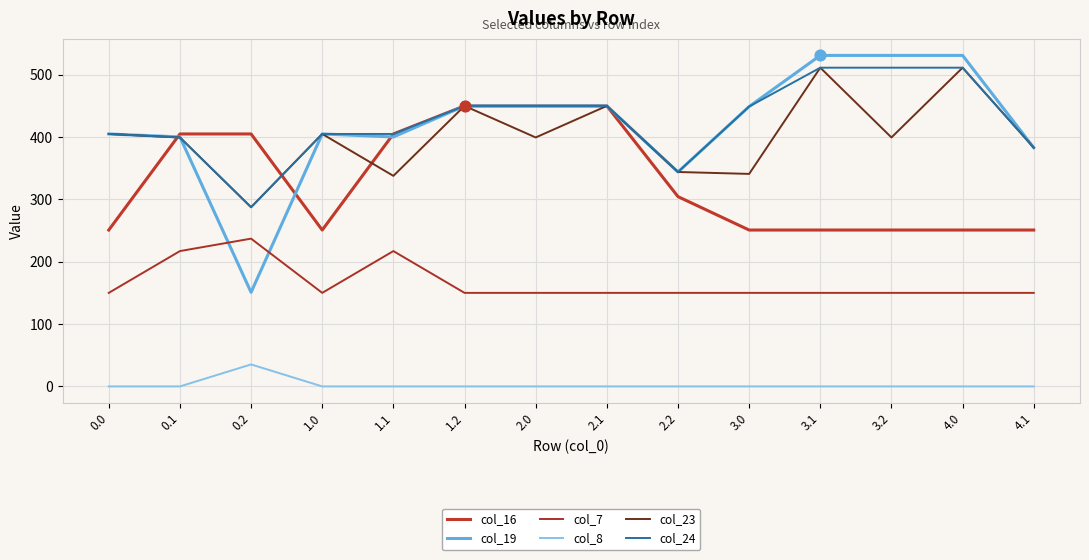

What is the total value across all series at 3.2?

1842.7